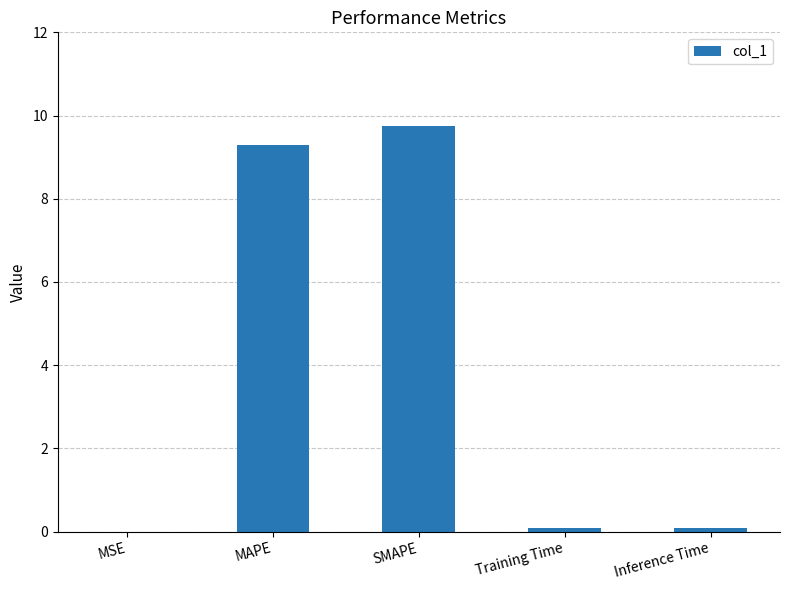

How many distinct data groups are displayed?

1